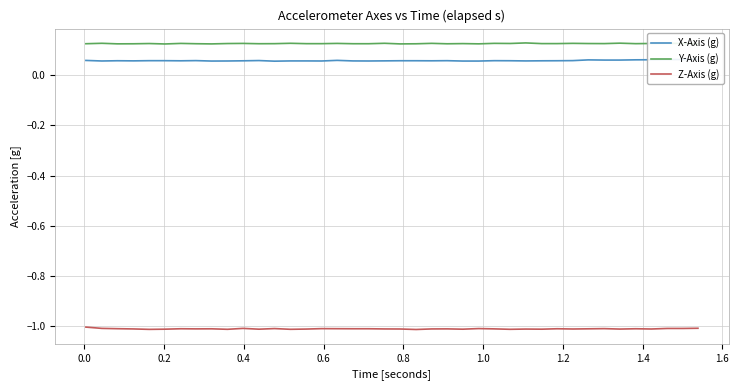

True or false: Z-Axis (g) and Y-Axis (g) intersect in this chart.

False